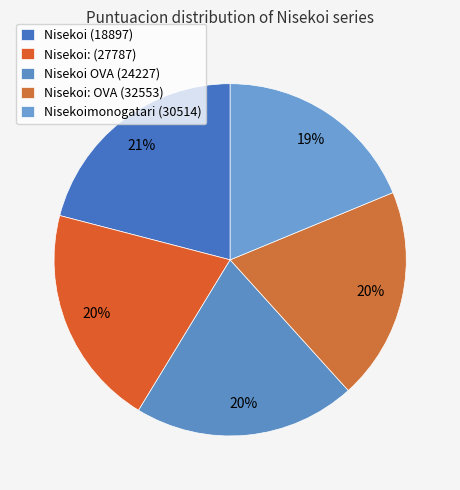

Rank the categories by value from lowest to highest.

Nisekoimonogatari (30514), Nisekoi: OVA (32553), Nisekoi: (27787), Nisekoi OVA (24227), Nisekoi (18897)